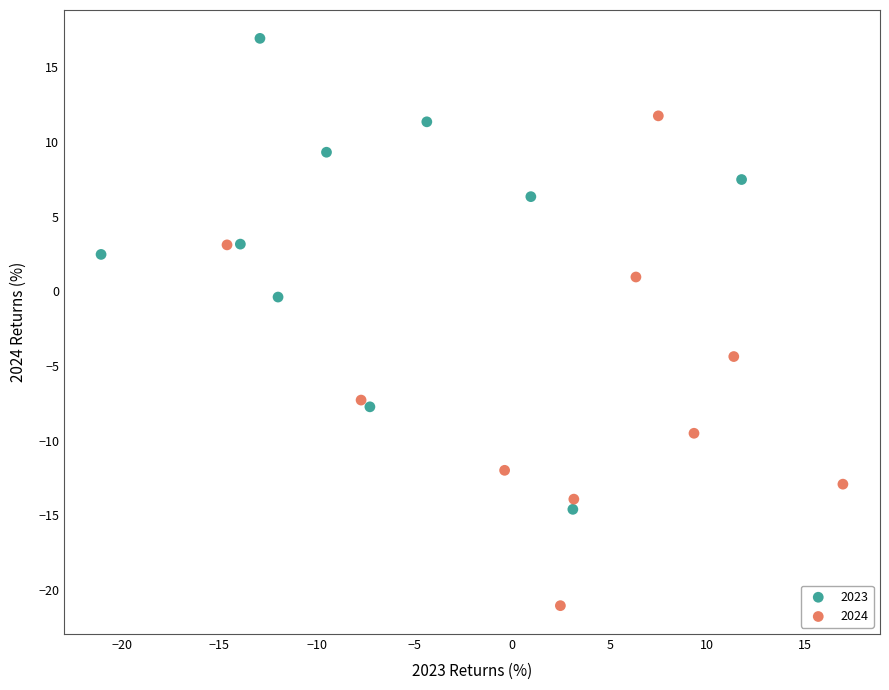

Which series reaches the minimum Y coordinate?

2024